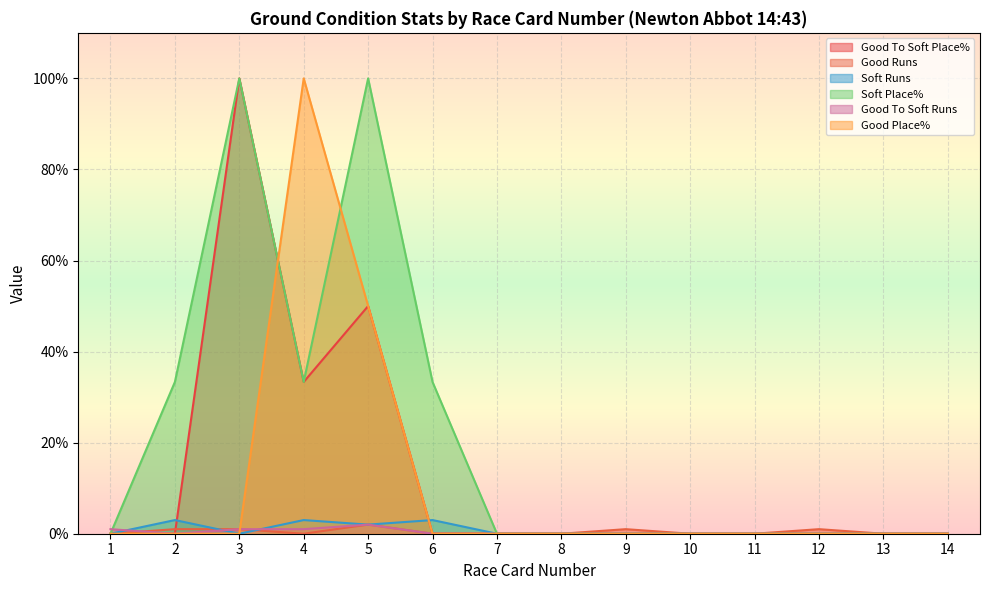

In Good To Soft Runs, how many points are higher than both neighbors (excluding endpoints)?

1